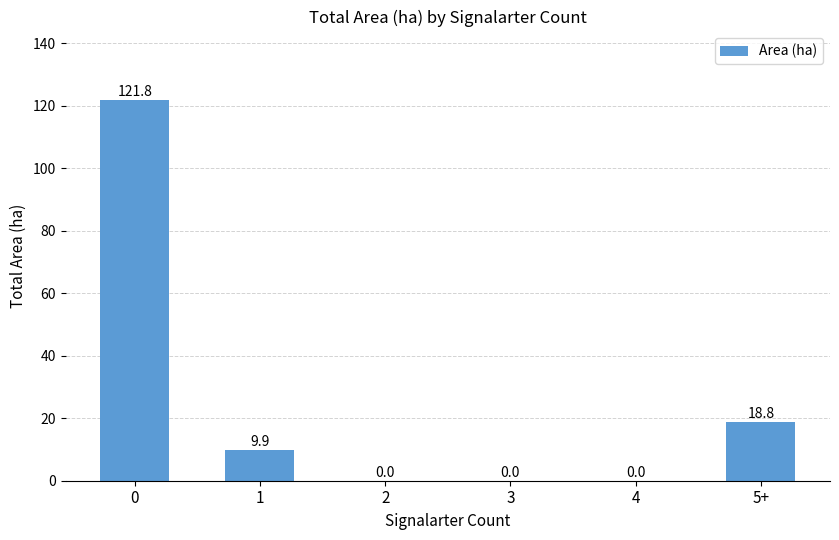

Reading left to right, extract all data points from this chart.

121.8	9.9	0.0	0.0	0.0	18.8